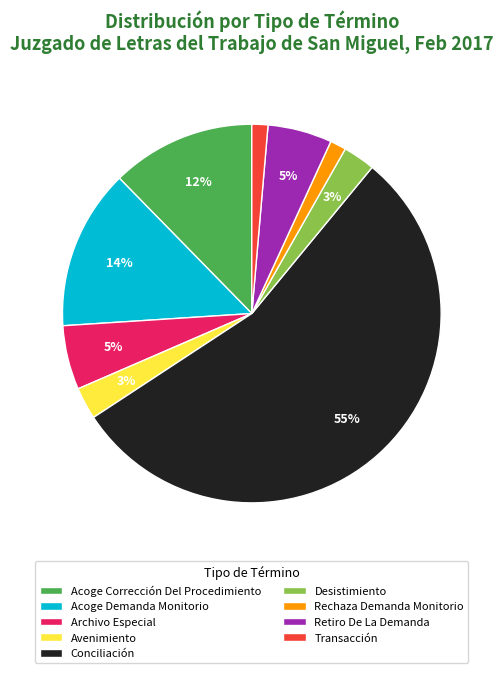

What percentage is the Avenimiento slice, to the nearest percent?

3%